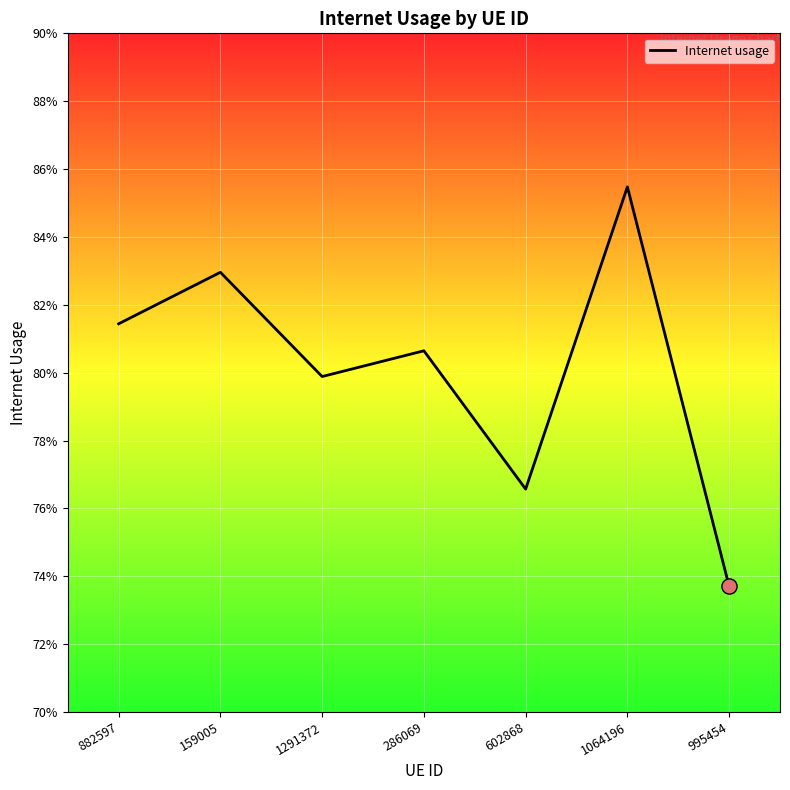

Which has a higher value, 882597 or 286069?

882597